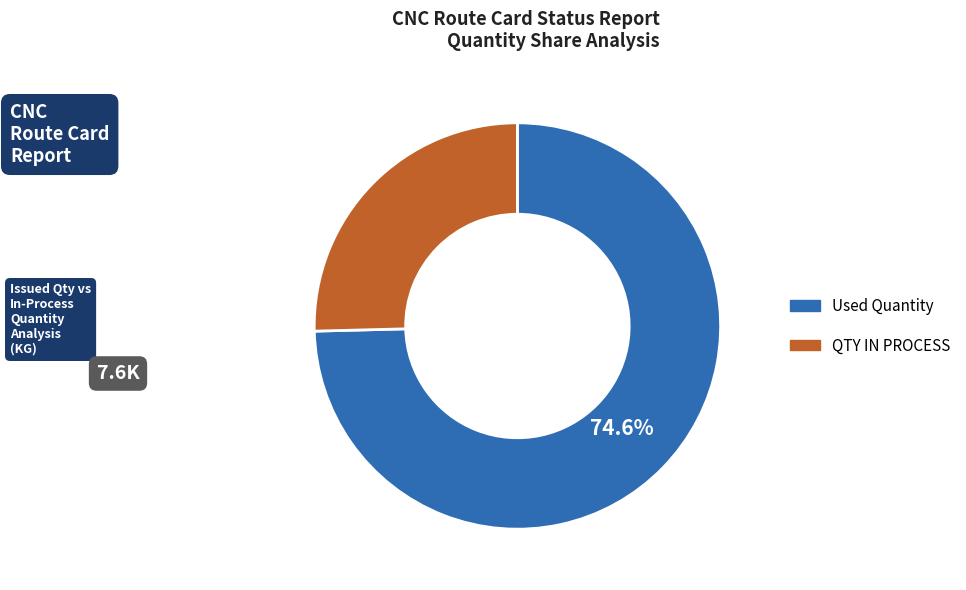

Approximately how many times larger is the value at Used Quantity compared to QTY IN PROCESS?

2.9